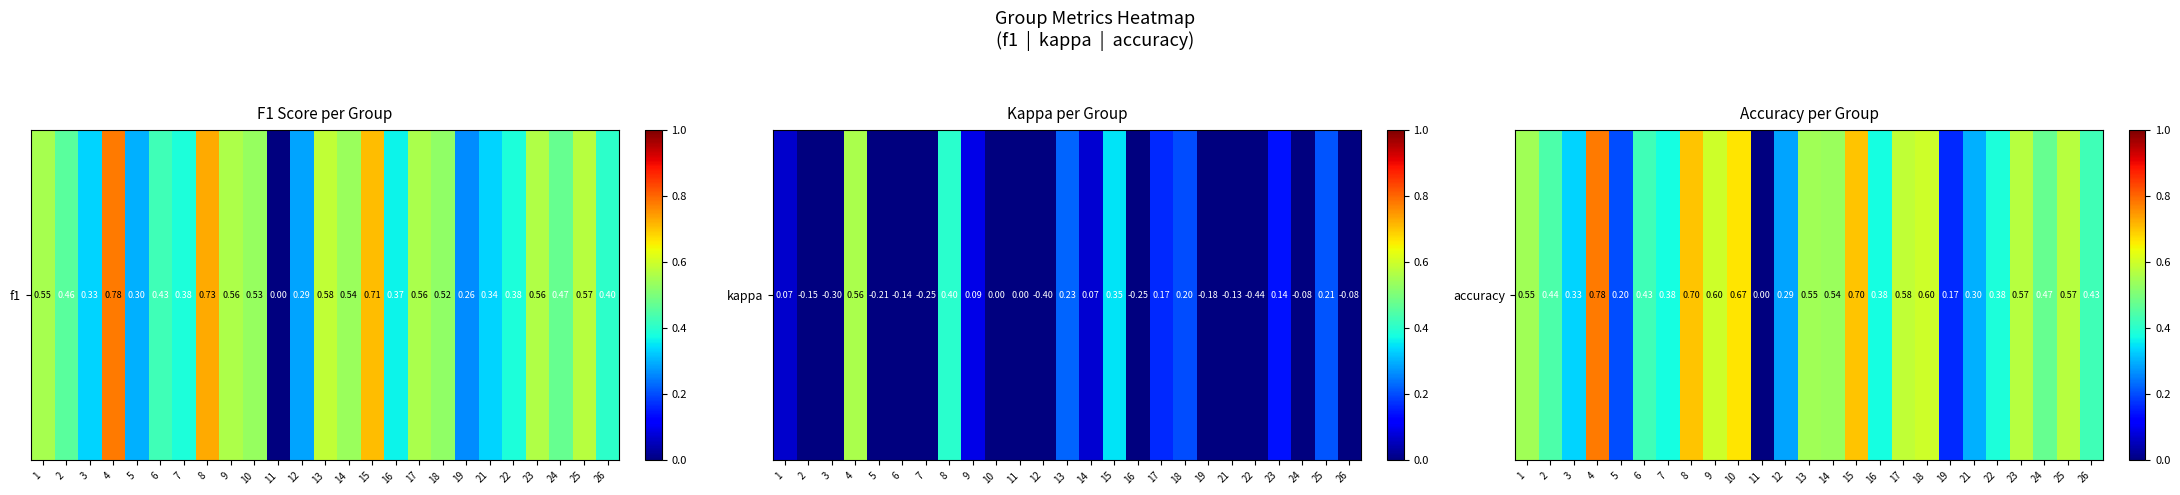

Which category has the lowest value across all series?

11